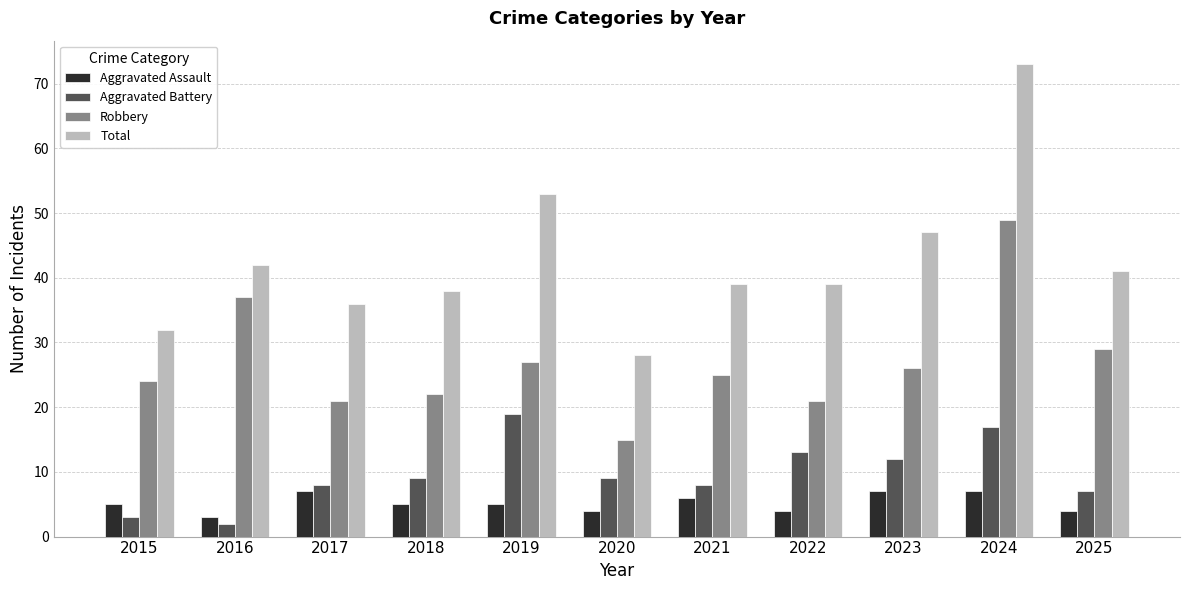

The Aggravated Battery series shows 19 at 2019. True or false?

True